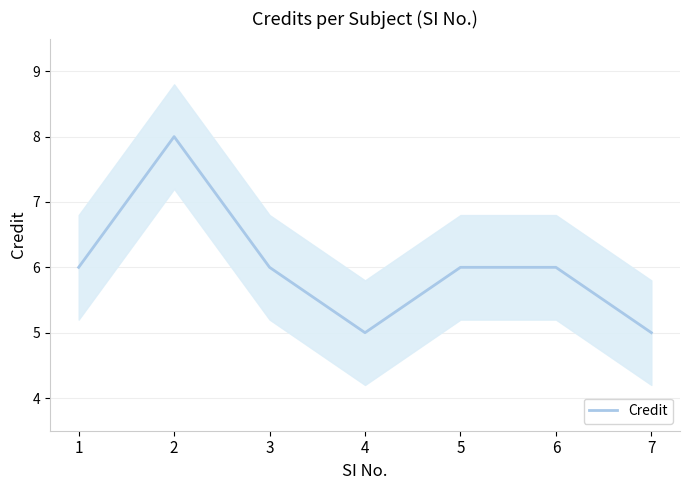

At which label does the data first exceed 6?

2